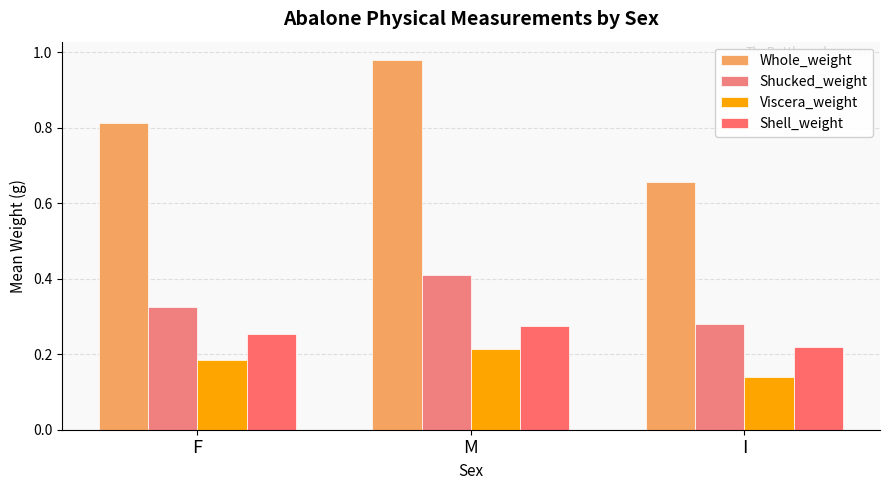

What are all the series names shown in the legend?

Whole_weight, Shucked_weight, Viscera_weight, Shell_weight